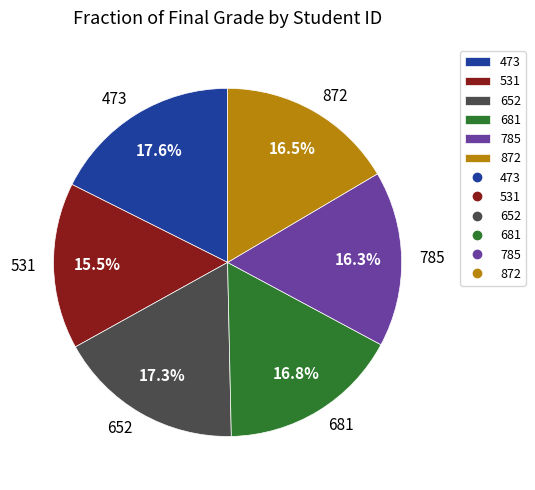

Count the number of slices in the pie.

6